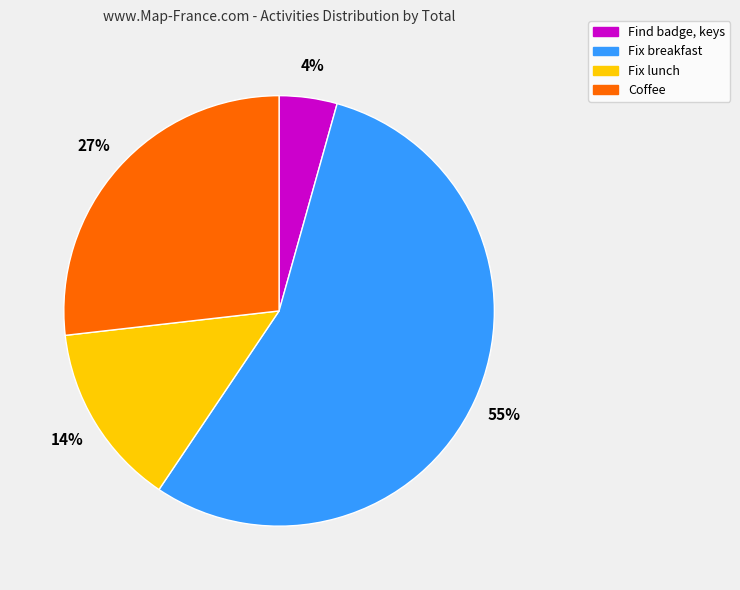

Rank the categories by value from lowest to highest.

Find badge, keys, Fix lunch, Coffee, Fix breakfast